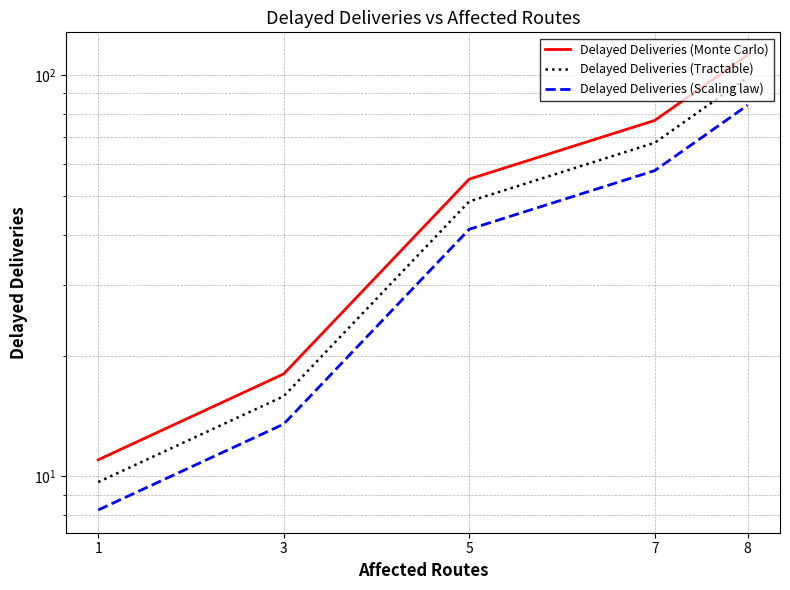

What is the spread (max minus min) of values at 5?

13.8